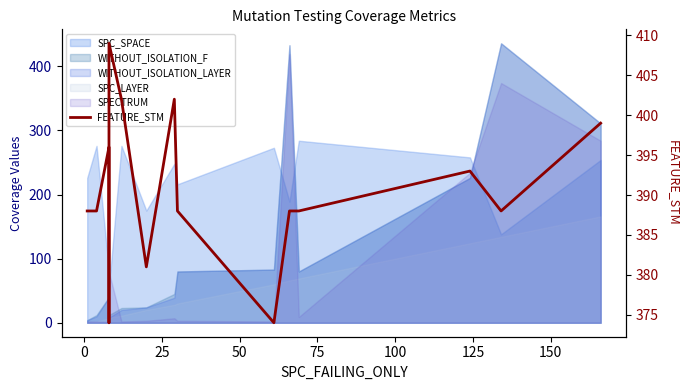

What is the value of the 11th point from the left?

388